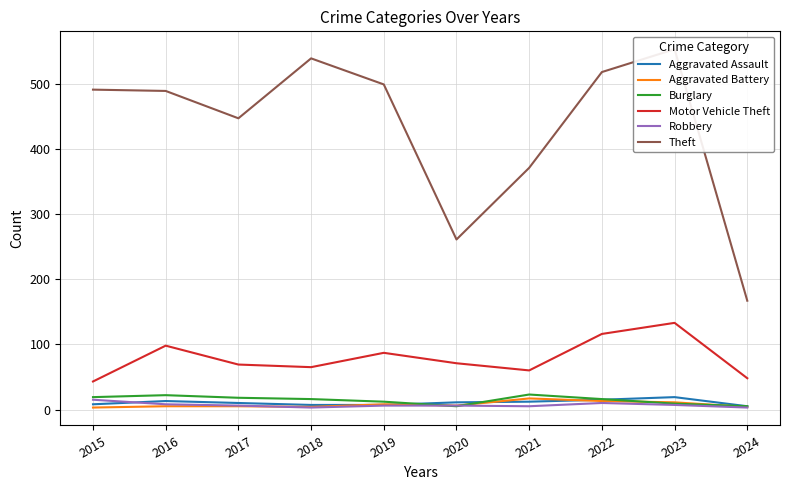

Rank the categories by Robbery value from lowest to highest.

2018, 2024, 2021, 2017, 2019, 2020, 2023, 2016, 2022, 2015